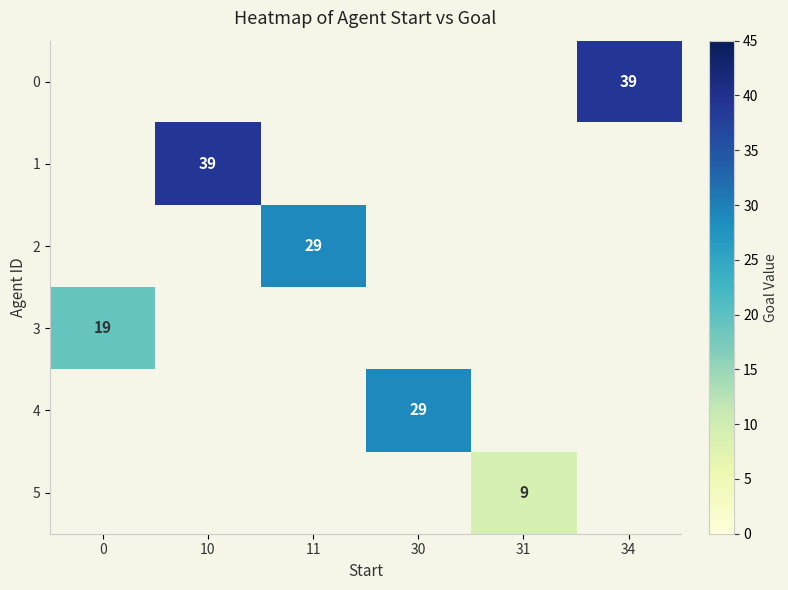

Count the number of data series in this chart.

6